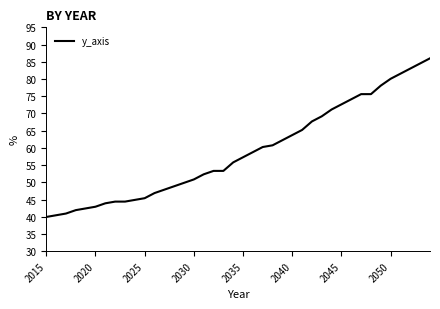

Count the number of categories in the chart.

40